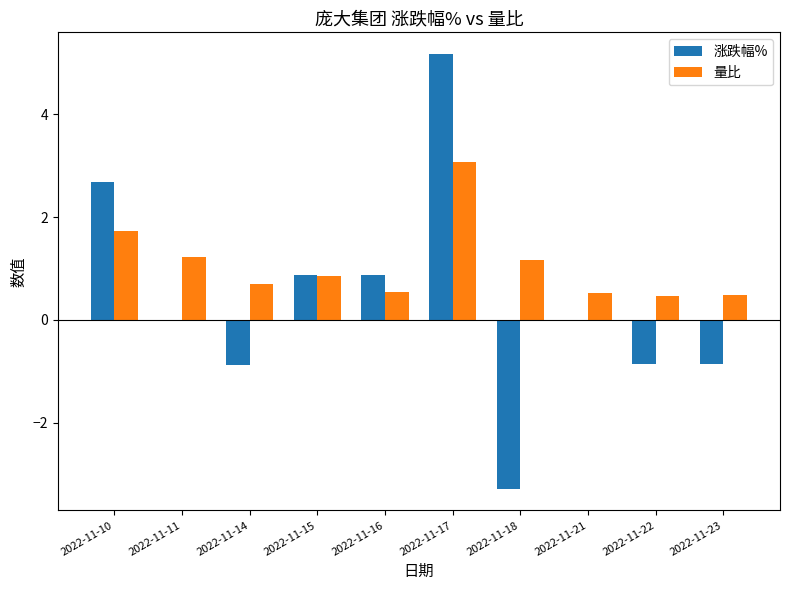

Which series has the largest range (max minus min)?

涨跌幅%